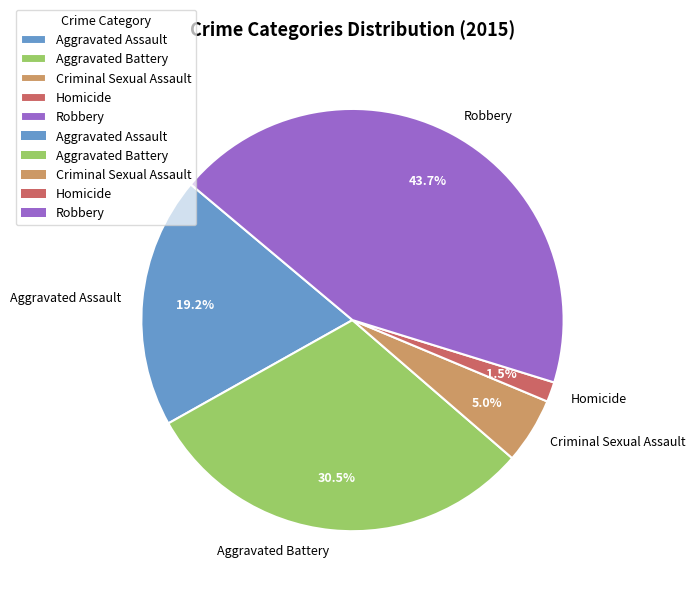

Does Criminal Sexual Assault represent more than half of the total?

No